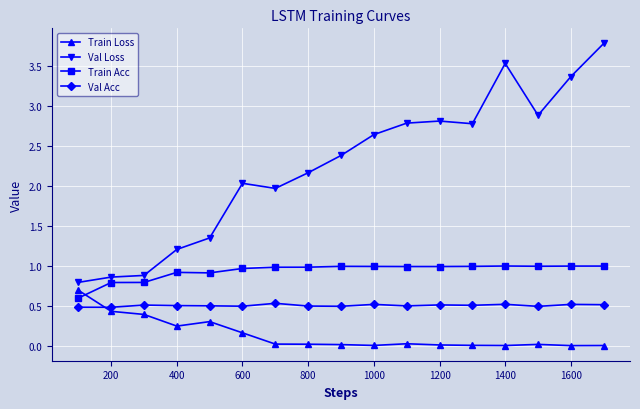

What is the value of the Val Acc point at the 5th from the left?

0.5